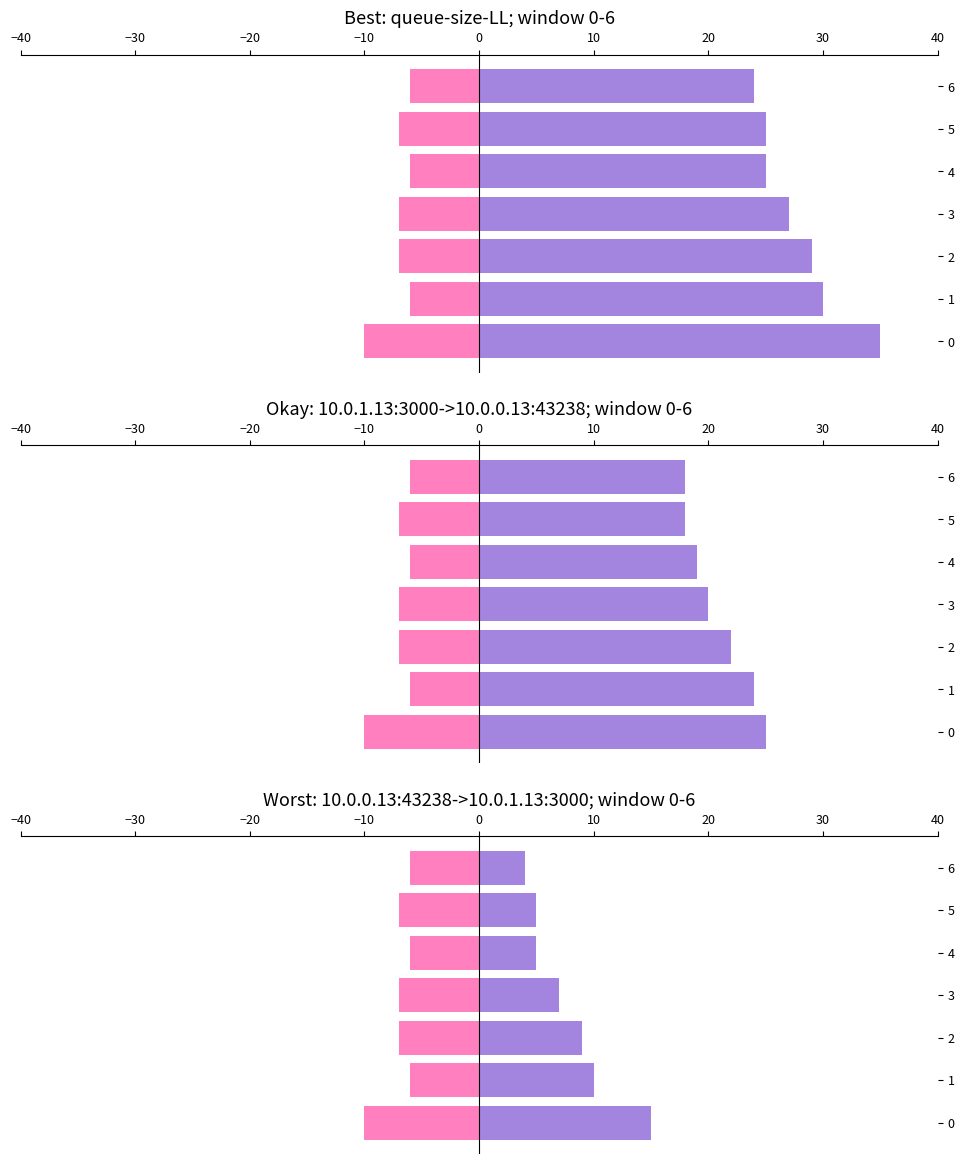

What is the difference between the highest and lowest values at 1?

36